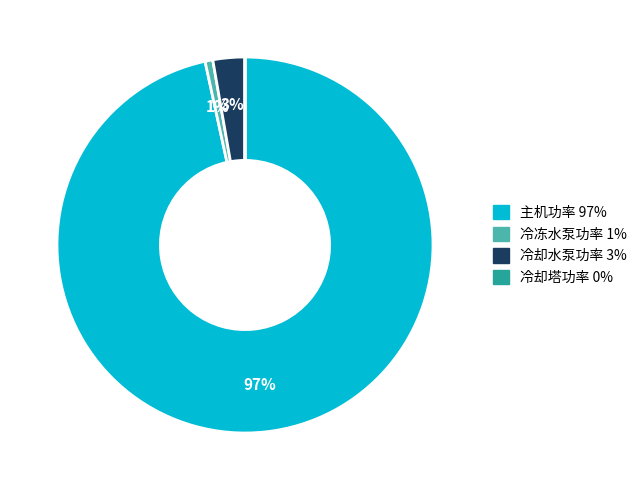

Does any single category account for the majority?

Yes